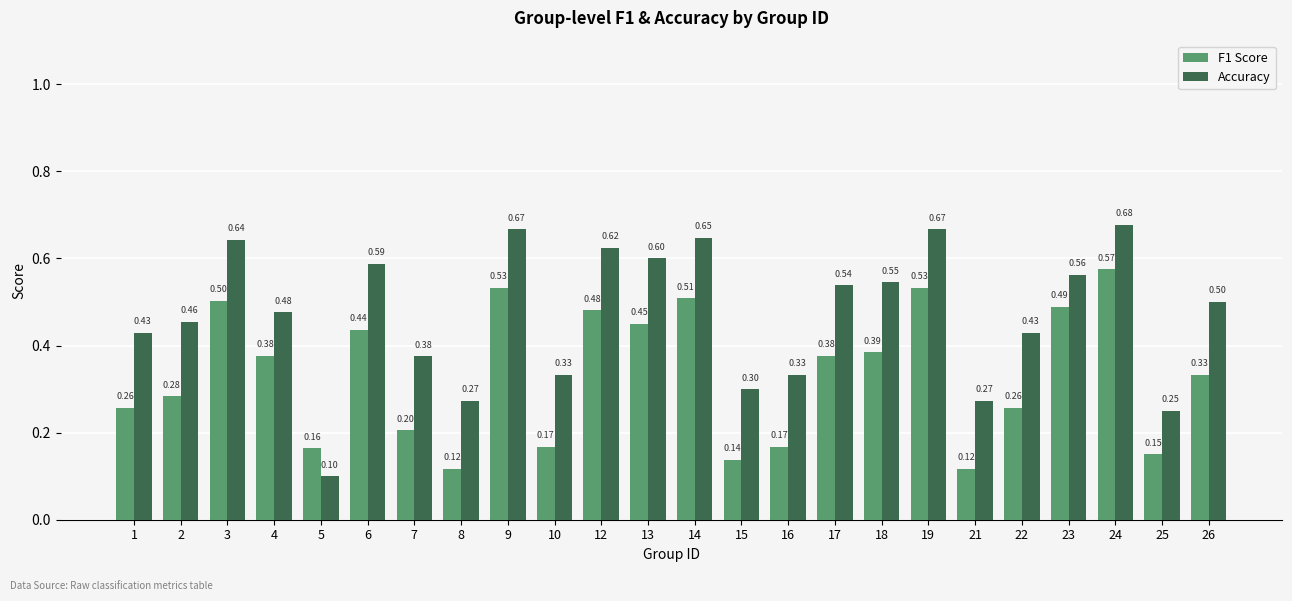

Is the value of F1 Score at 15 greater than the value of Accuracy at 25?

No